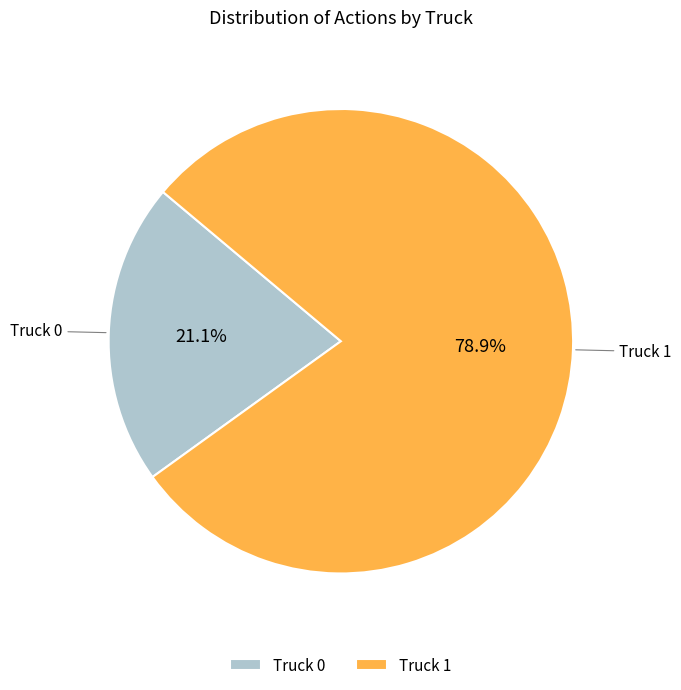

Rank the categories by value from lowest to highest.

Truck 0, Truck 1